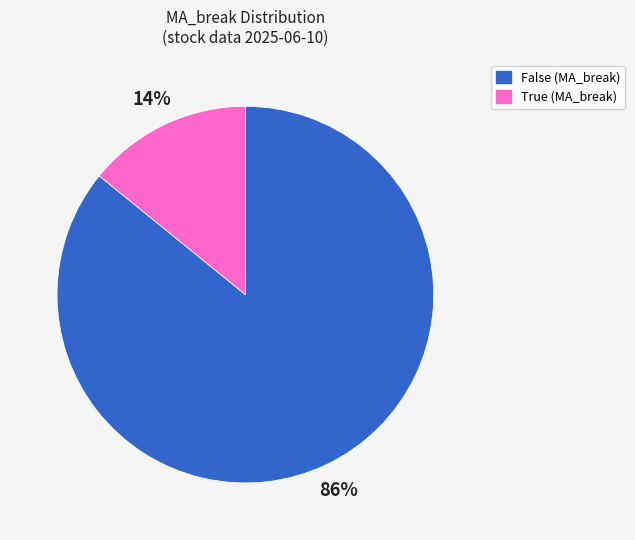

Which category accounts for the majority?

False